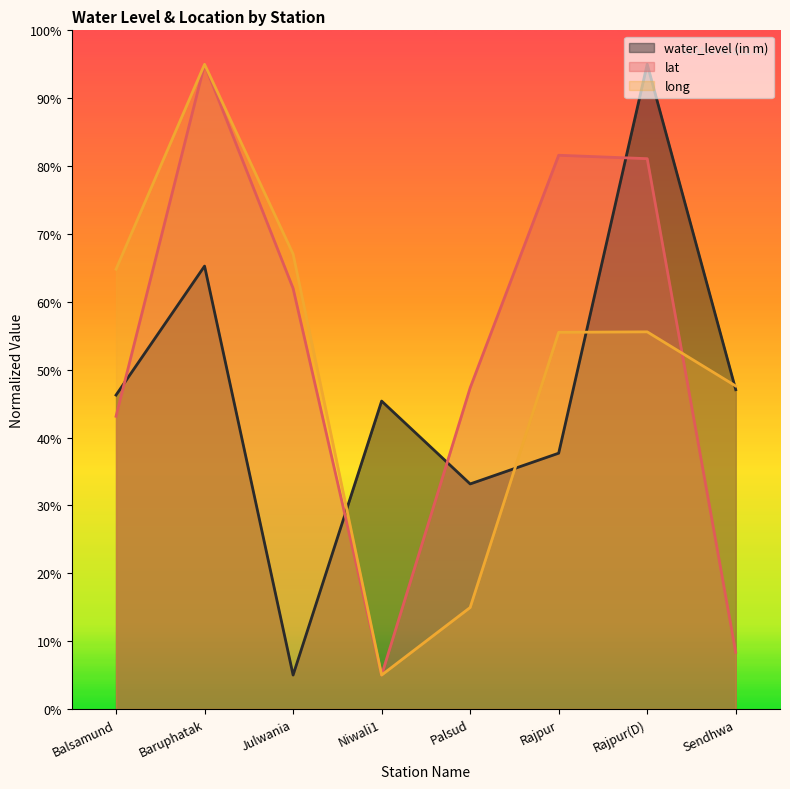

Reading right to left, what are all the values shown in this chart?

water_level (in m): 47.0	95.0	37.7	33.2	45.4	5.0	65.3	46.3
lat: 8.4	81.1	81.6	47.3	5.0	62.0	95.0	43.1
long: 47.6	55.6	55.5	15.0	5.0	67.0	95.0	64.8